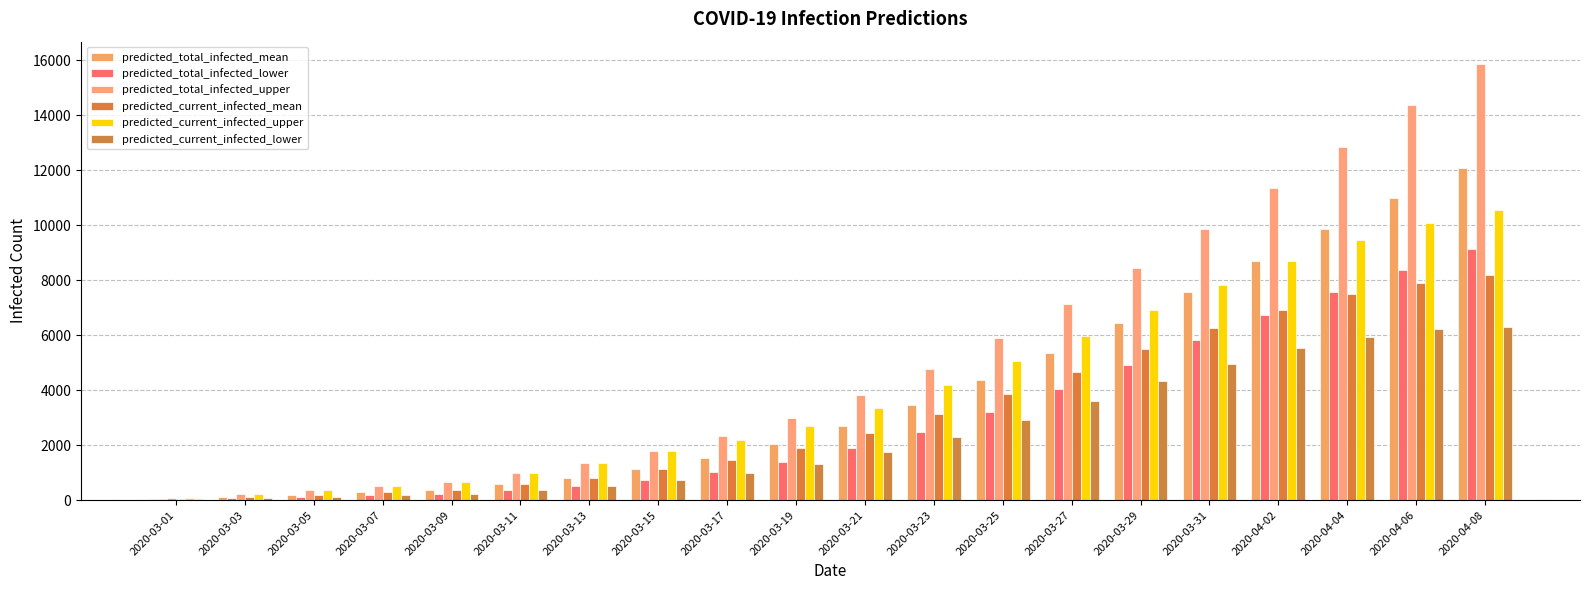

True or false: predicted_current_infected_upper has a value of 14479 at 2020-04-06.

False